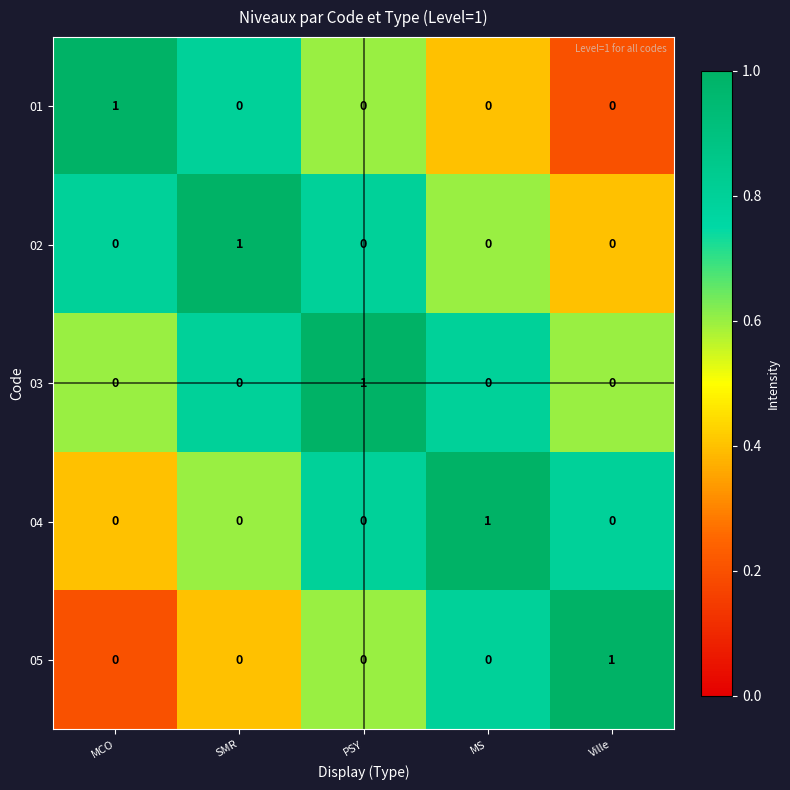

Count the 05 values in the range 0 to 1.

5